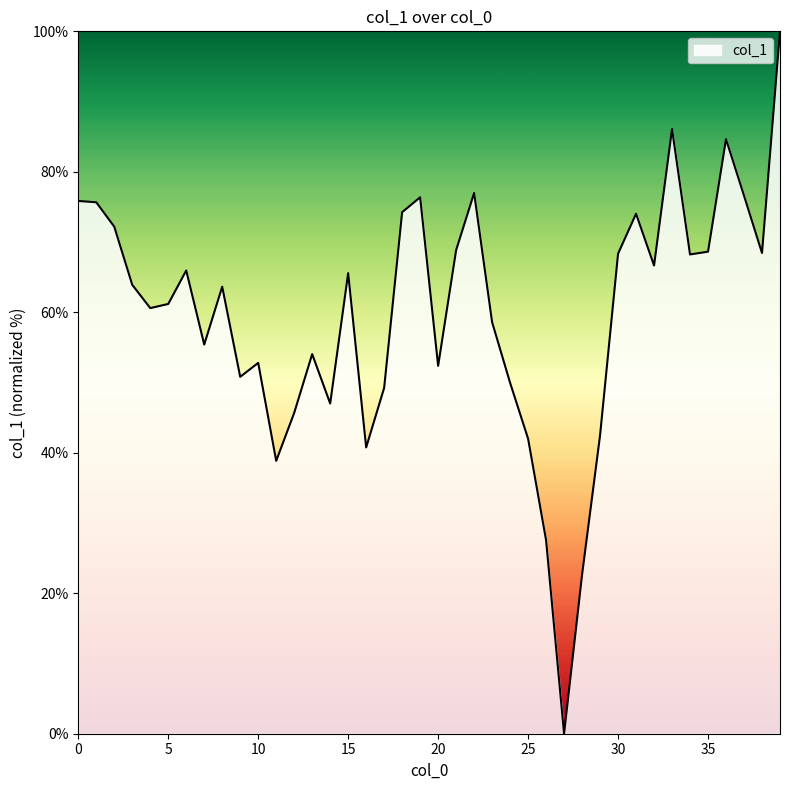

What is the maximum value shown in the chart?

100.0